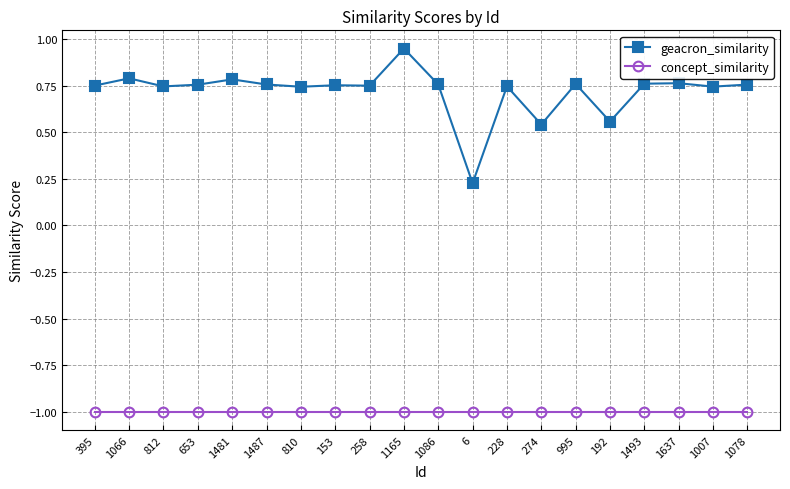

Is this an area chart (filled region under the line)?

No